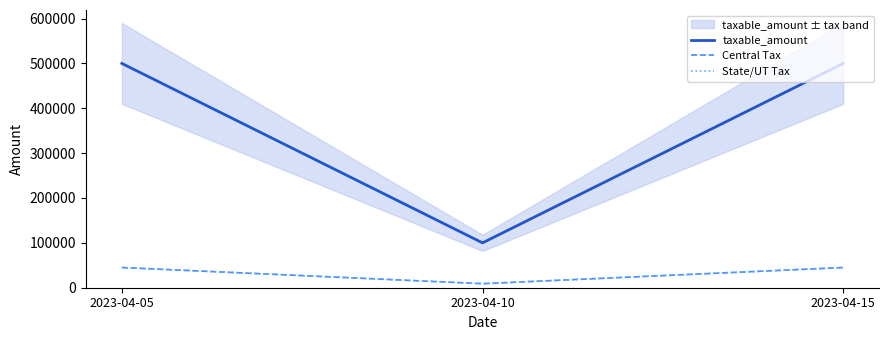

Which category has the highest value in the Central Tax series?

2023-04-05